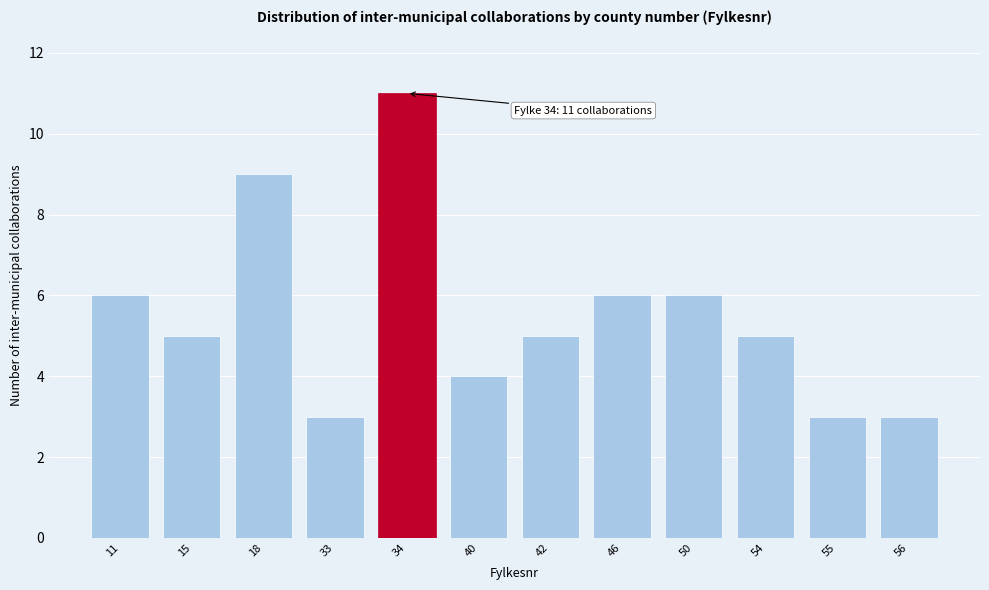

Reading left to right, extract all data points from this chart.

6	5	9	3	11	4	5	6	6	5	3	3